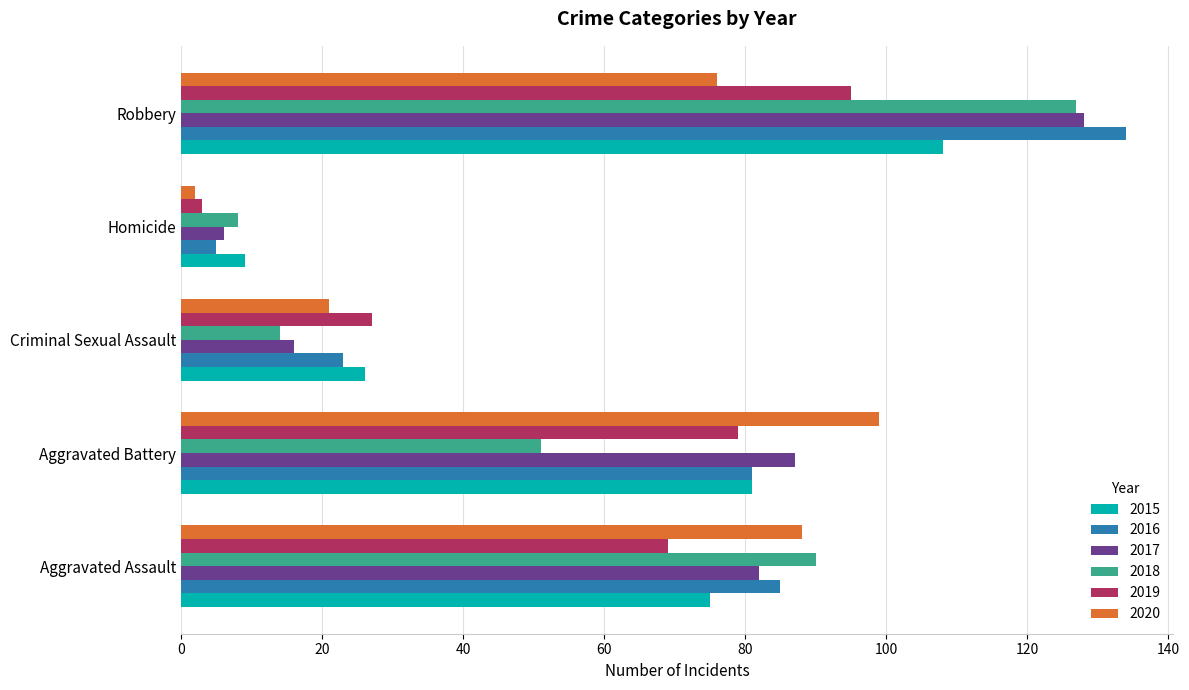

Which series has the largest total across all categories?

2016